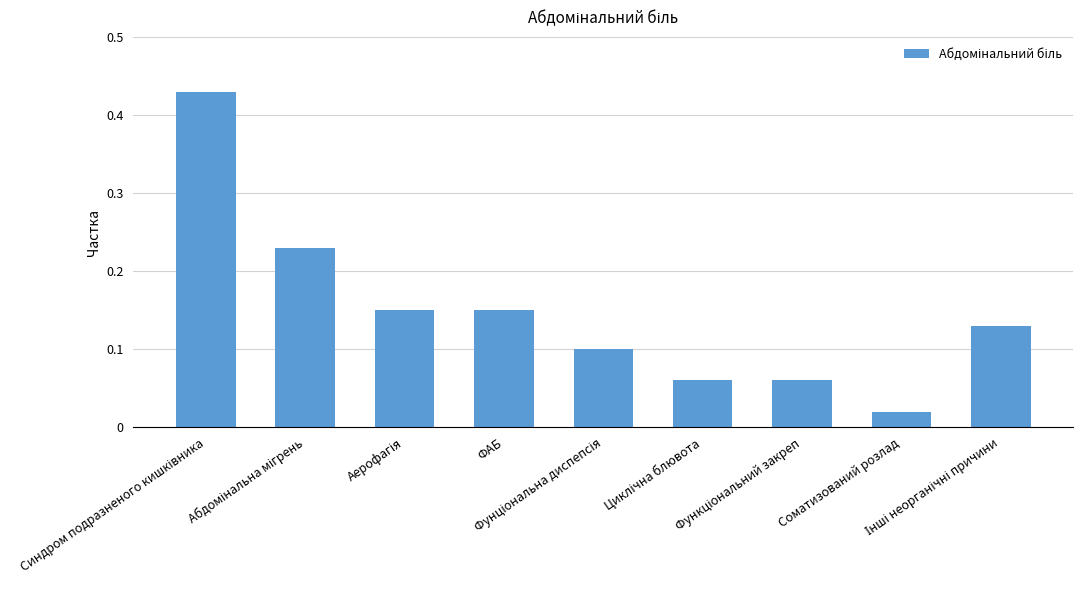

What is the sum of all values?

1.3